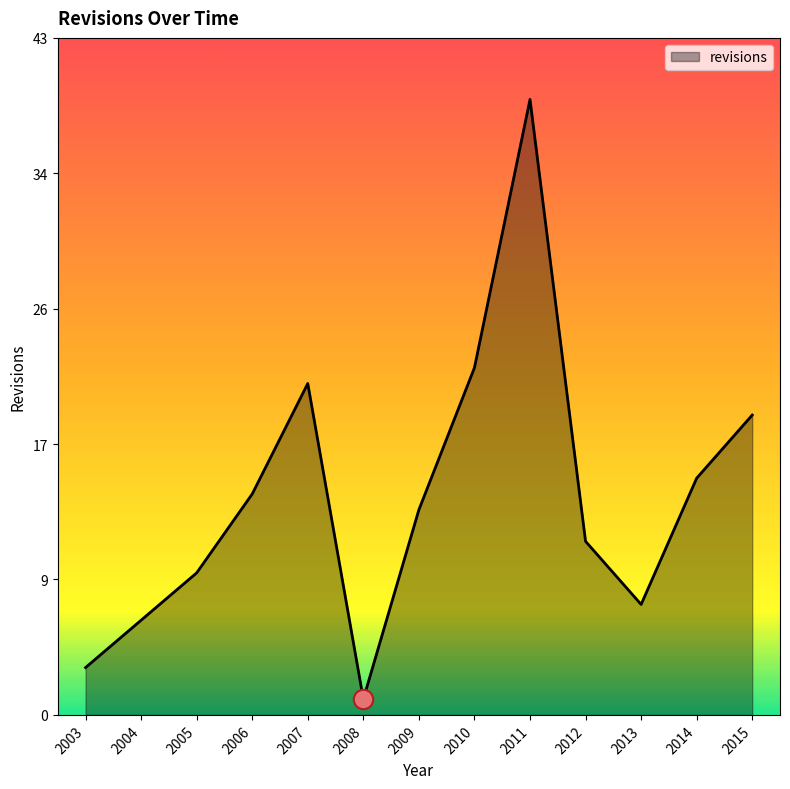

What is the maximum value shown in the chart?

39